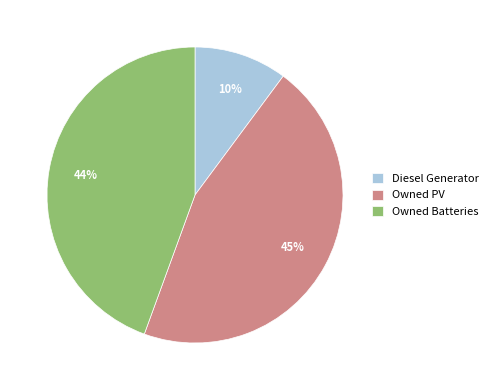

What is the smallest slice in the pie chart?

Diesel Generator